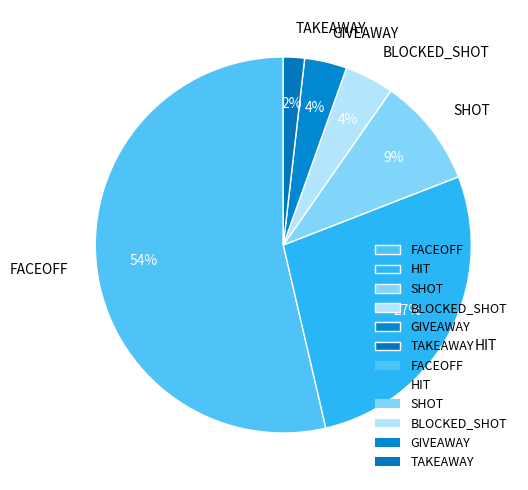

Between FACEOFF and HIT, which is larger?

FACEOFF